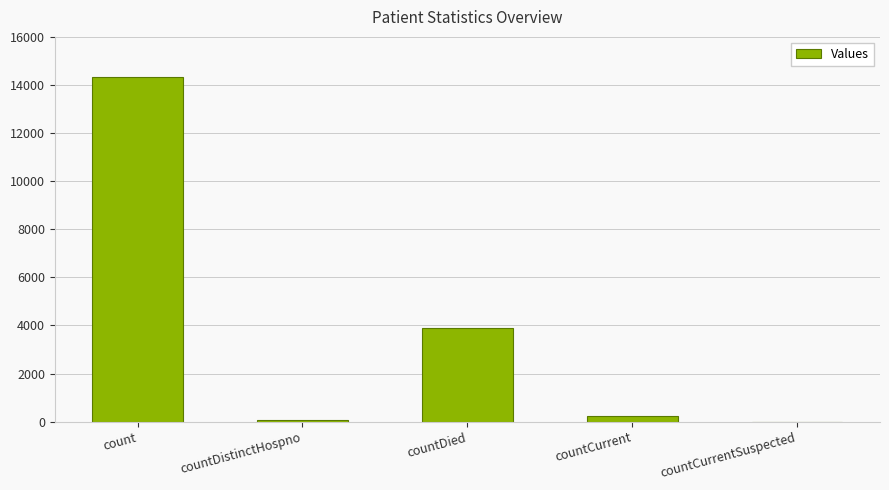

What is the sum of all values?

18546